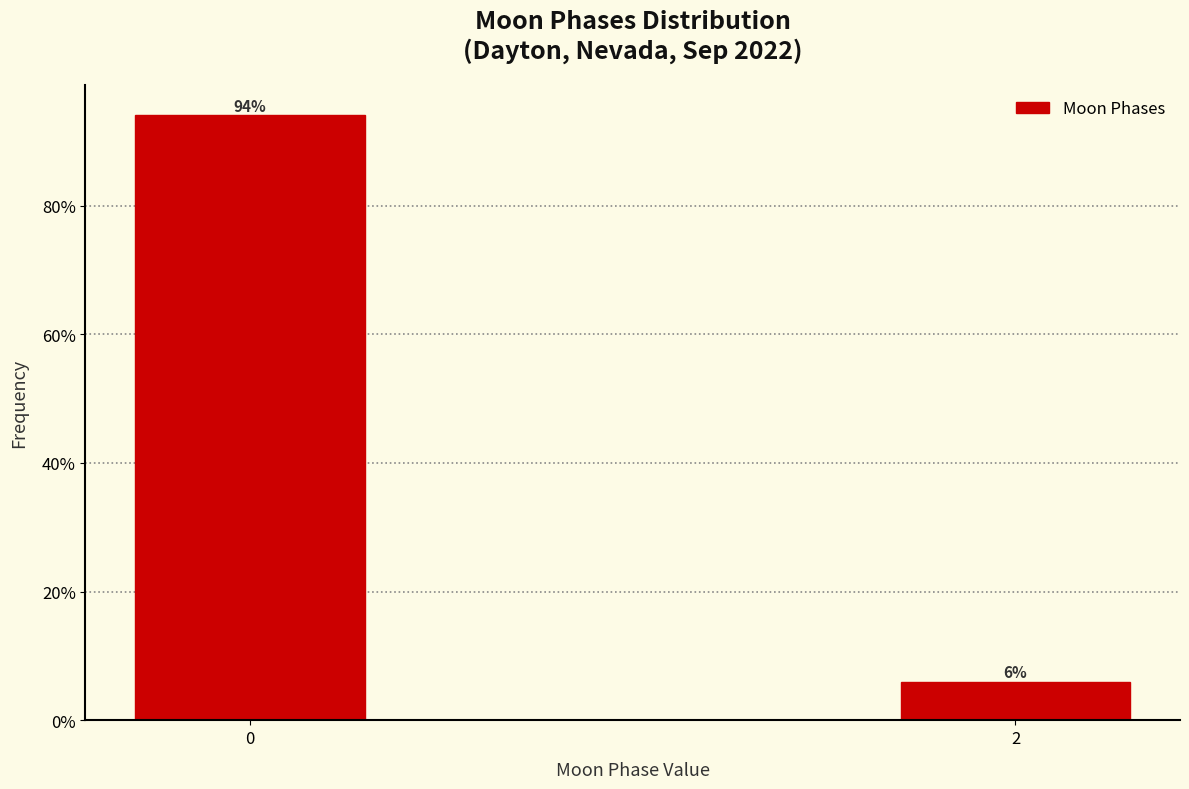

Does the chart contain any negative values?

No